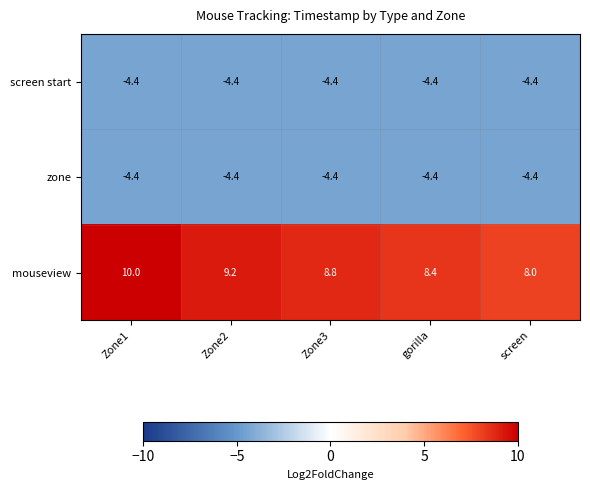

Which category has the highest value across all series?

Zone1